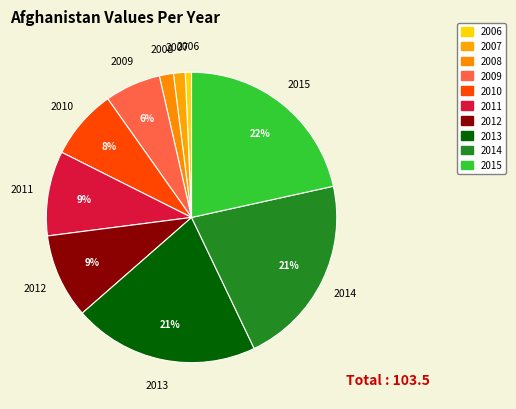

How many segments does this pie chart have?

10